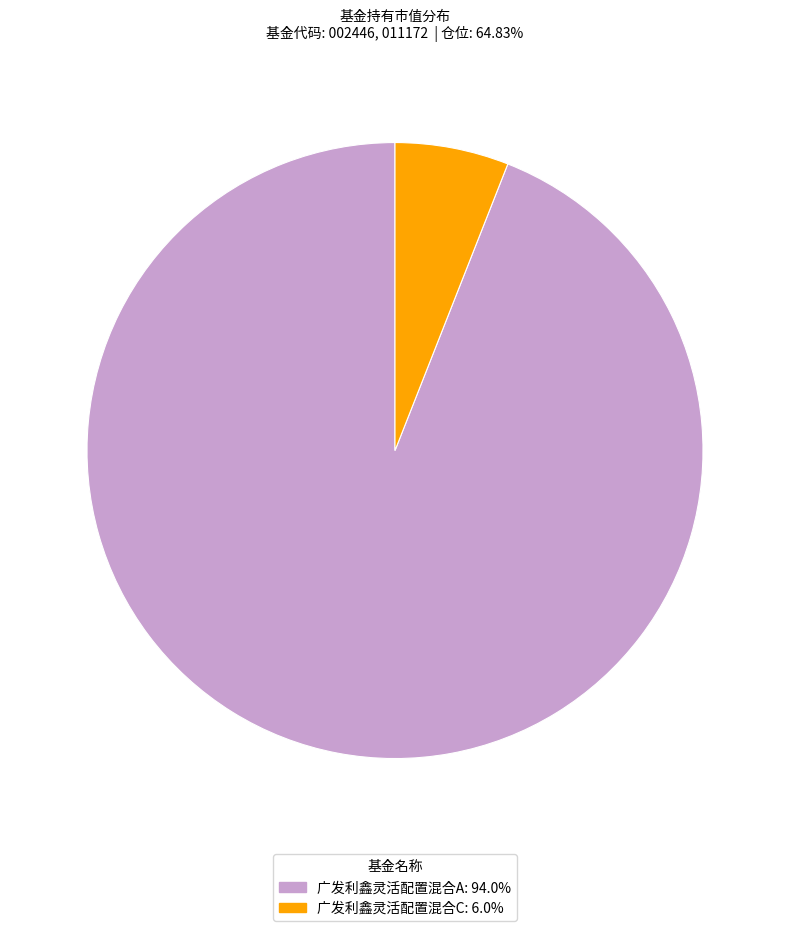

True or false: 广发利鑫灵活配置混合A accounts for 94% of the total.

True